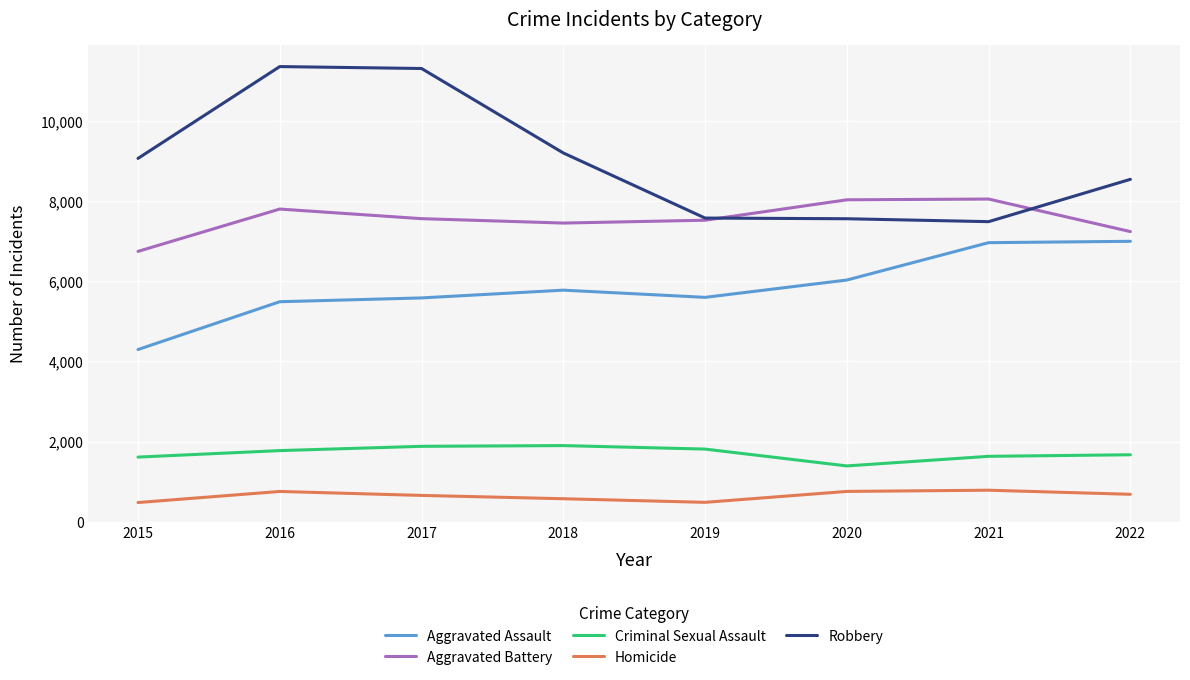

List the series in order of their peak value, highest first.

Robbery, Aggravated Battery, Aggravated Assault, Criminal Sexual Assault, Homicide